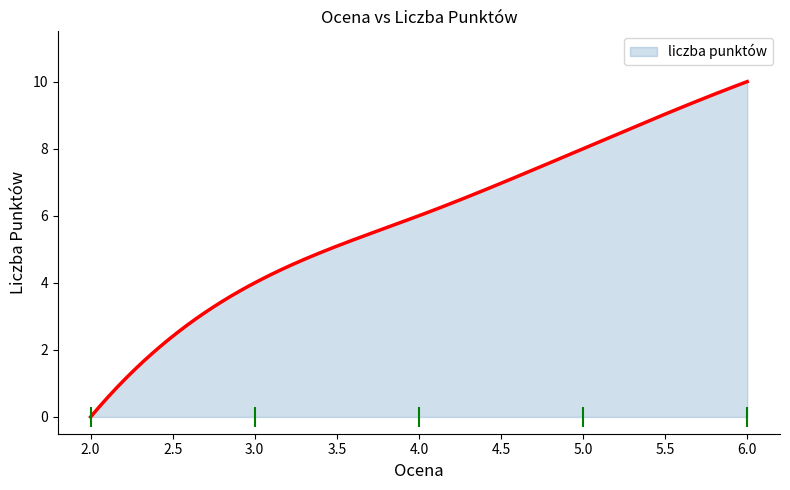

Which has a higher value, 5 or 6?

6